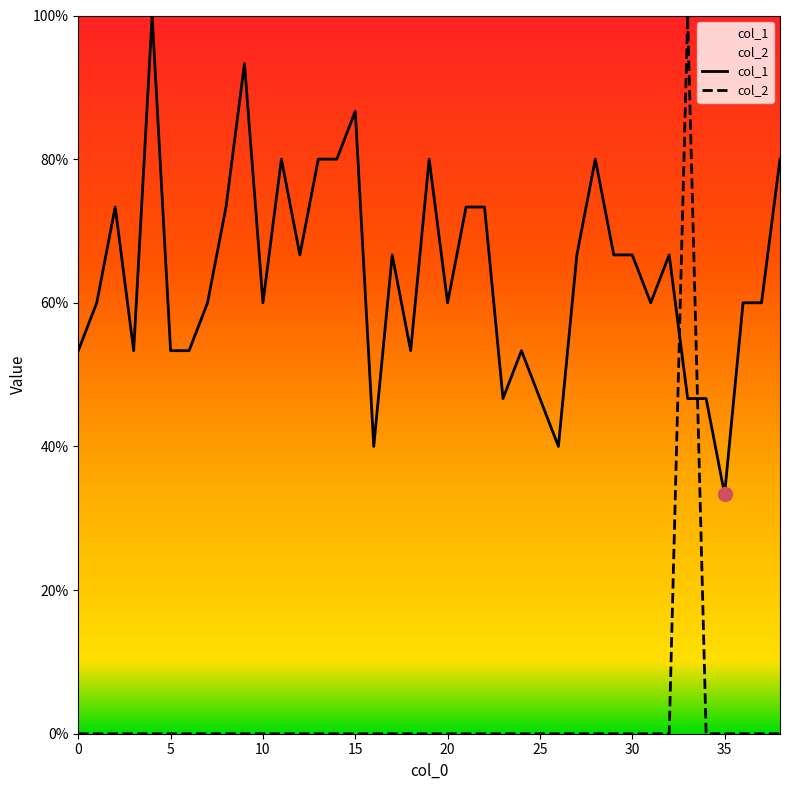

At which category does col_2 reach its first local peak?

33